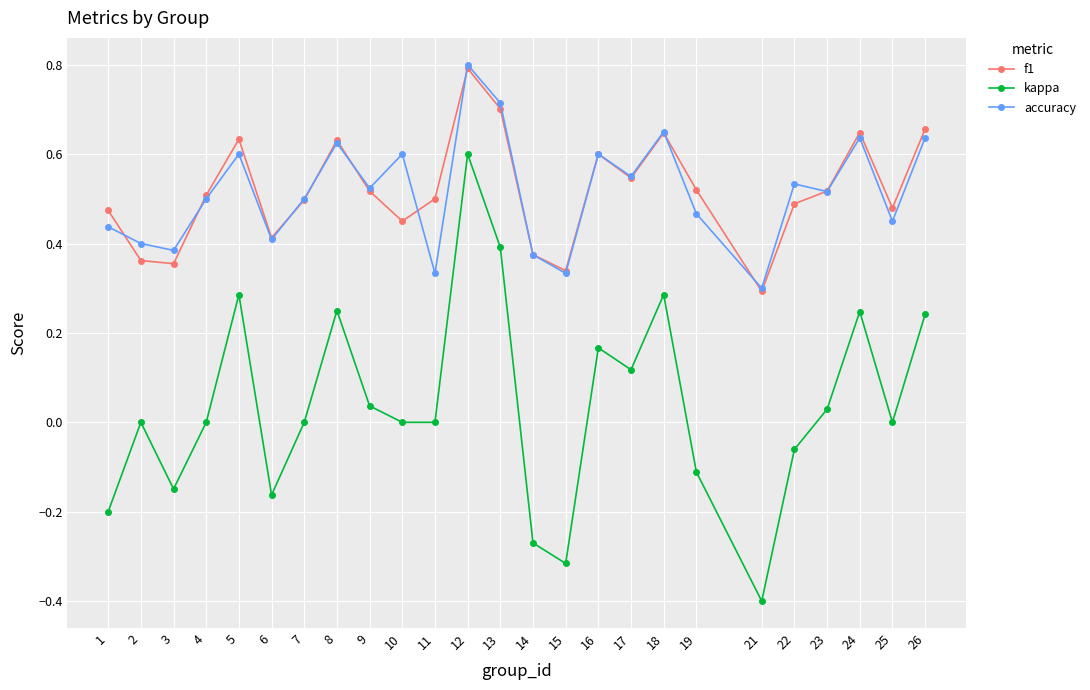

True or false: accuracy and kappa cross at least once.

False